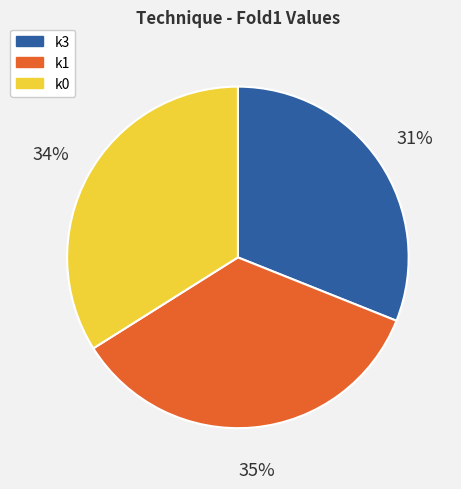

Combined, do k0 and k3 account for over 50%?

Yes